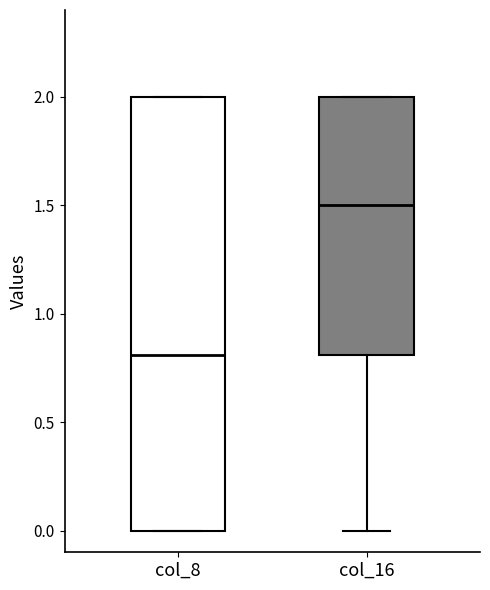

Which box is the tallest, from its lower edge to its upper edge?

col_8